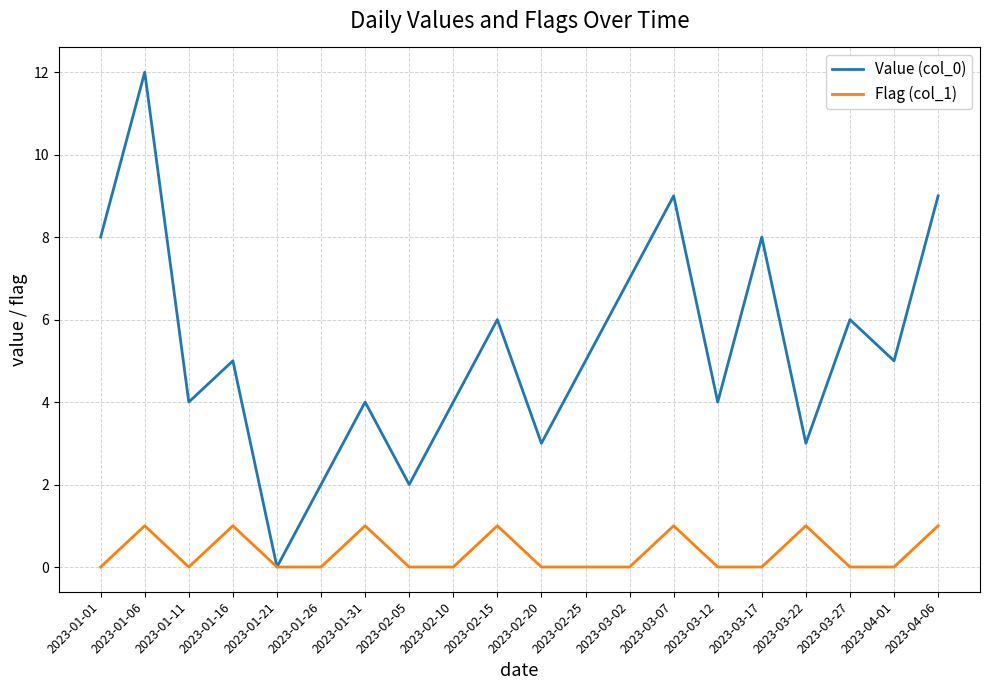

What is the total value across all series at 2023-03-07?

10